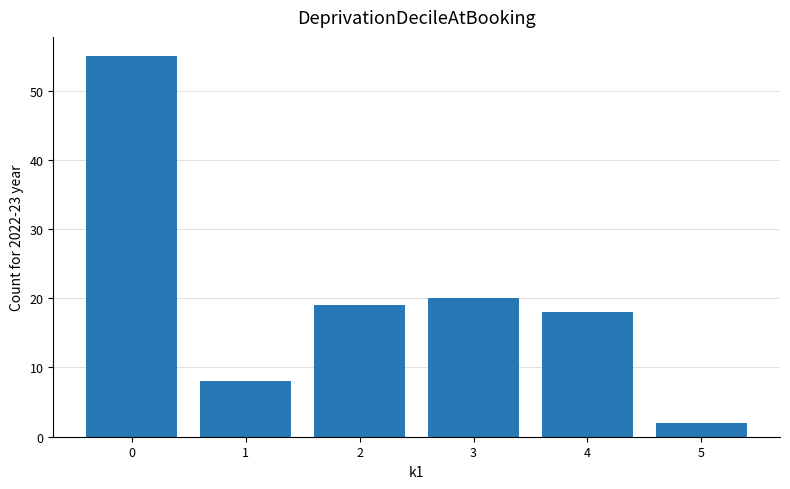

Reading right to left, list all the values displayed in this chart.

5=2	4=18	3=20	2=19	1=8	0=55